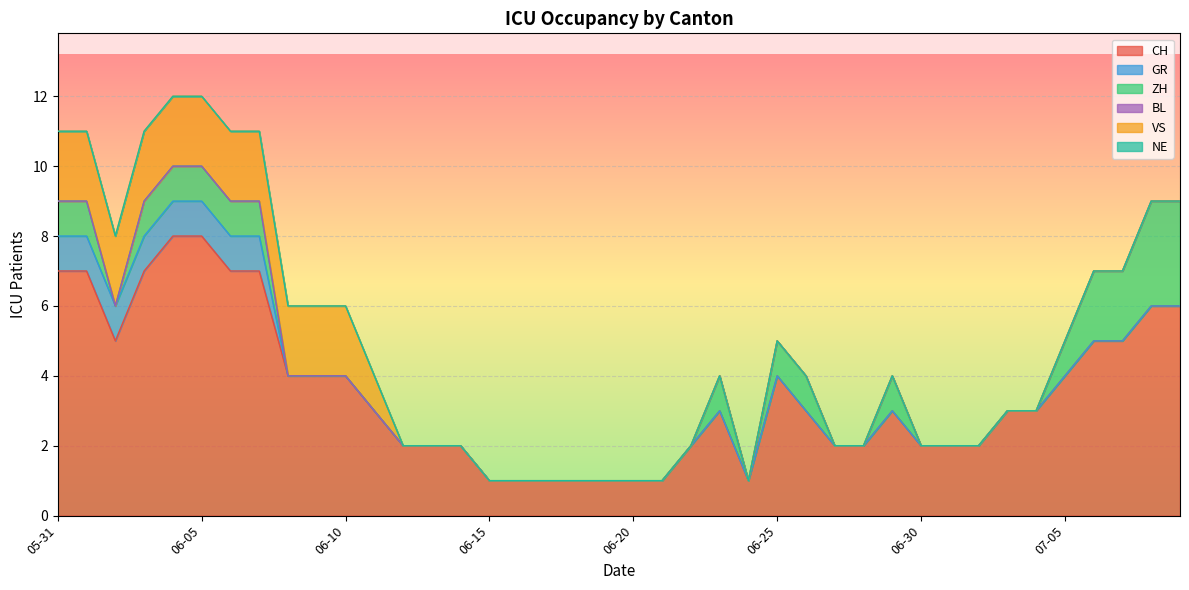

What position from the right is 2020-06-28?

12